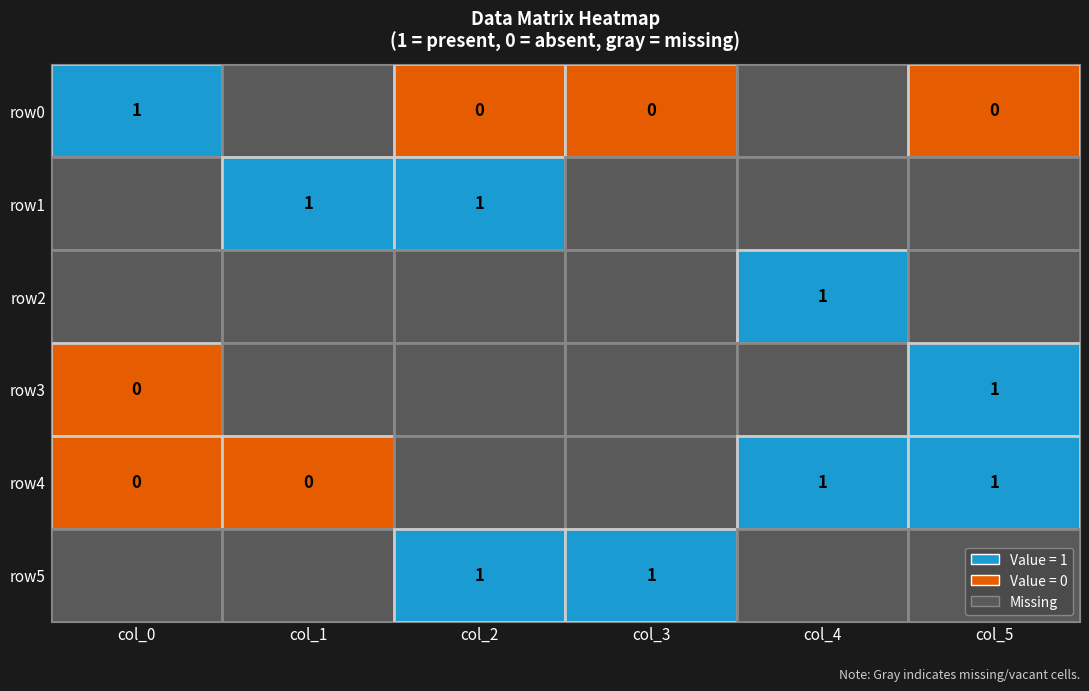

How many distinct data groups are displayed?

6